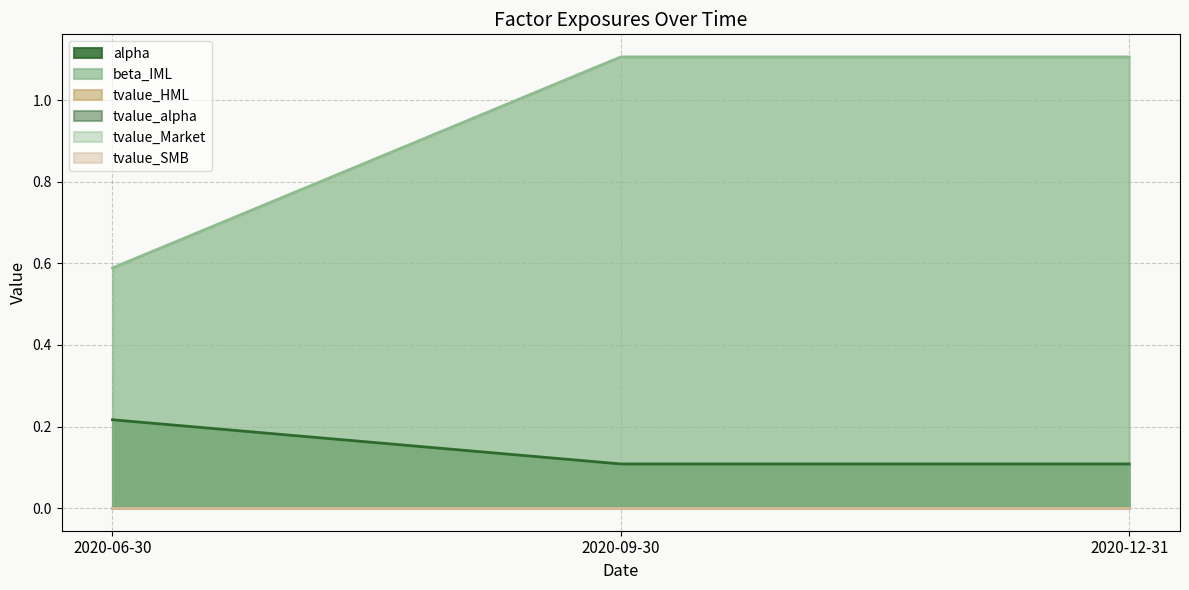

Reading right to left, extract all data points from this chart.

alpha: 2020-12-31=0.1	2020-09-30=0.1	2020-06-30=0.2
beta_IML: 2020-12-31=1.1	2020-09-30=1.1	2020-06-30=0.6
tvalue_HML: 2020-12-31=0.0	2020-09-30=0.0	2020-06-30=-0.0
tvalue_alpha: 2020-12-31=0.0	2020-09-30=0.0	2020-06-30=0.0
tvalue_Market: 2020-12-31=-0.0	2020-09-30=-0.0	2020-06-30=-0.0
tvalue_SMB: 2020-12-31=-0.0	2020-09-30=-0.0	2020-06-30=-0.0